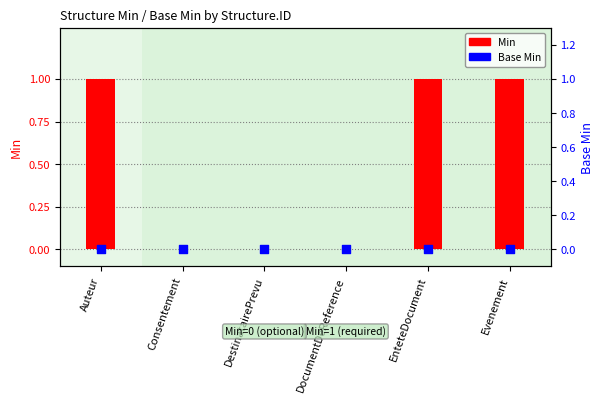

Which series has the largest Y range (max minus min)?

Min